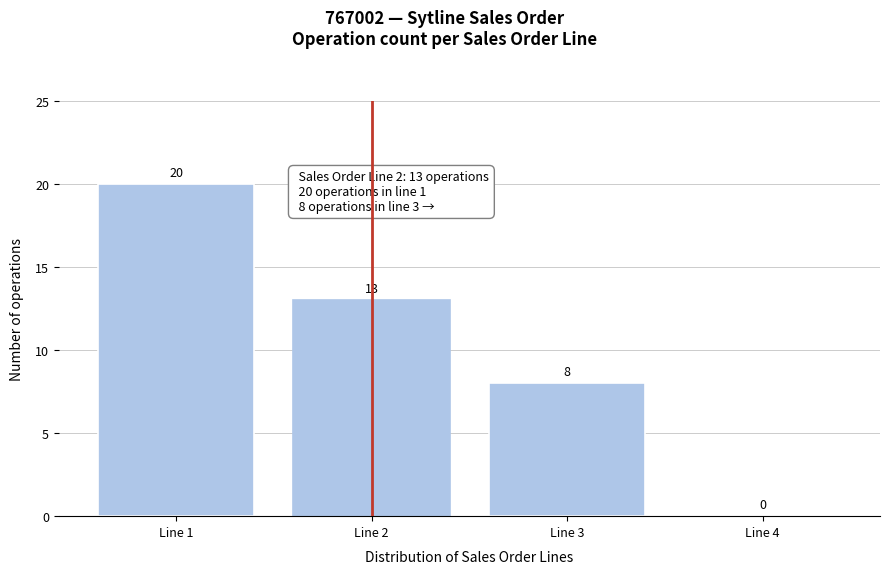

Reading left to right, extract all data points from this chart.

Line 1=20	Line 2=13	Line 3=8	Line 4=0